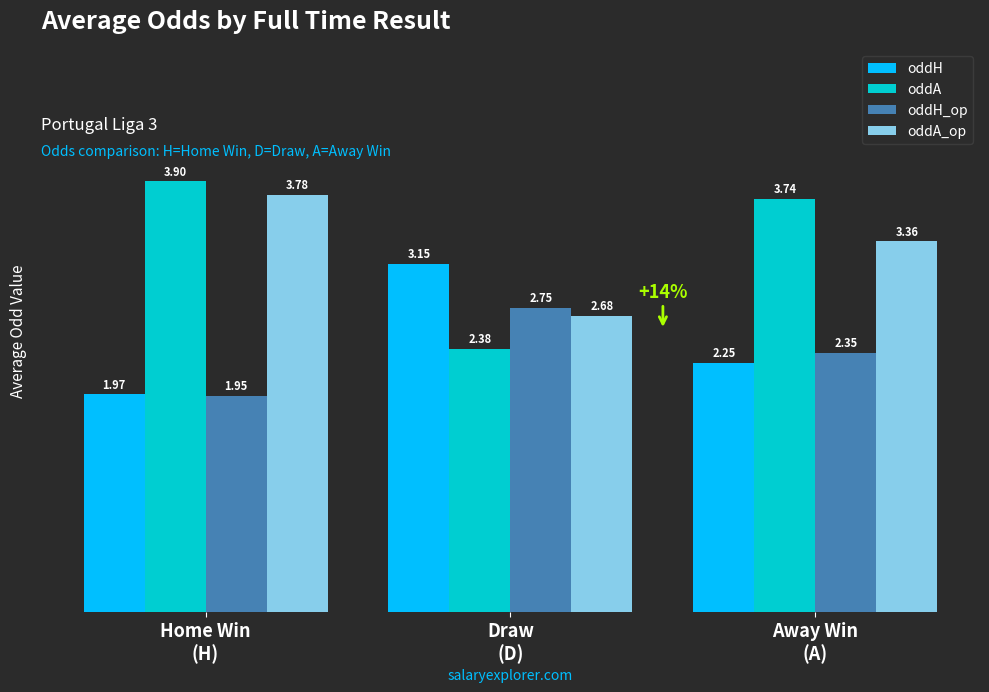

Which series has the widest spread of values?

oddA